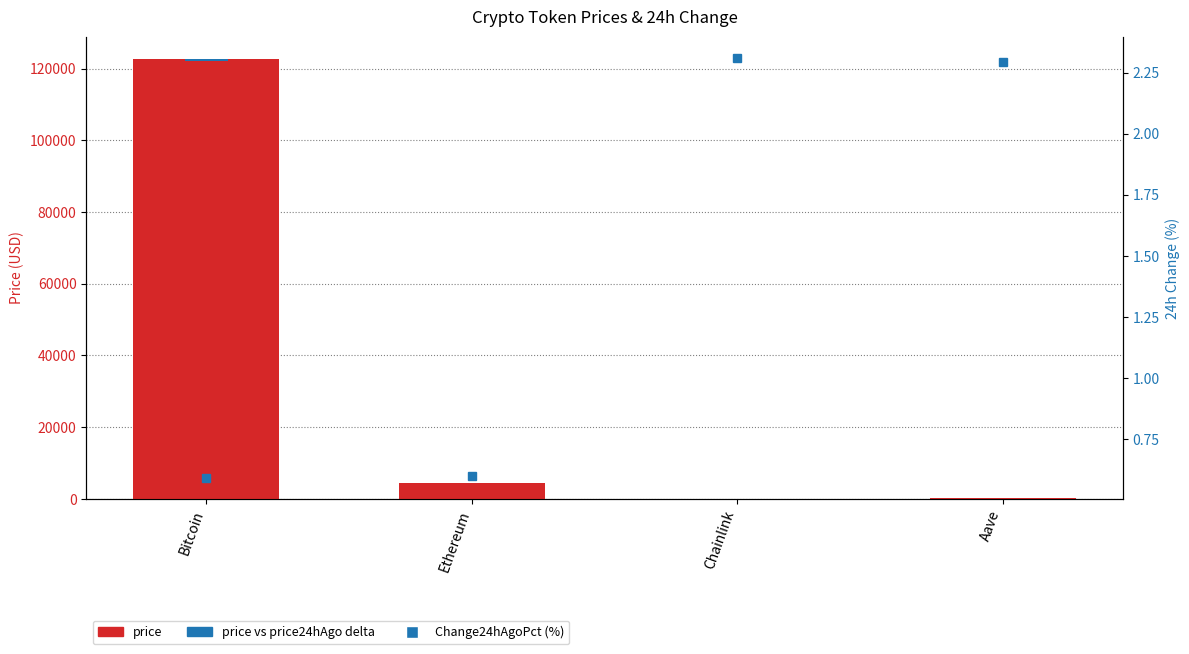

The value of price24hAgo at Bitcoin is 1264.0. True or false?

False